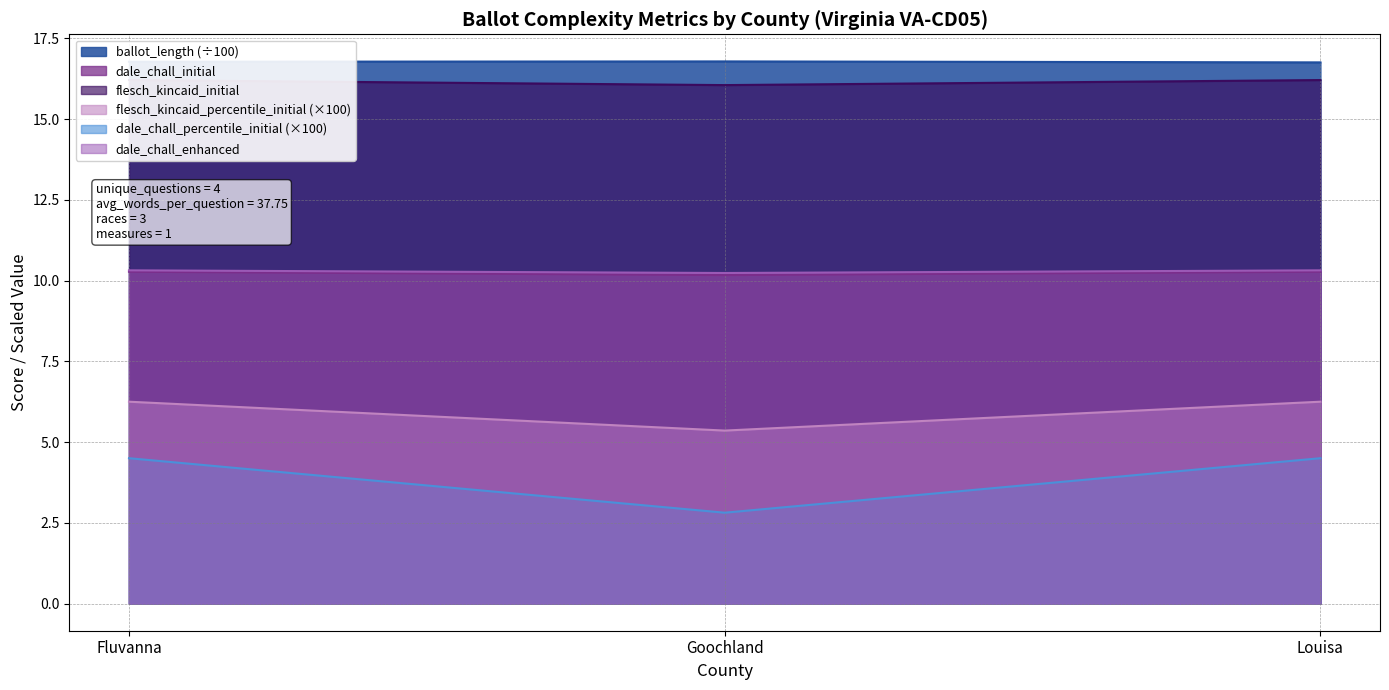

What is the sum of the flesch_kincaid_initial values at Goochland and Fluvanna?

32.3